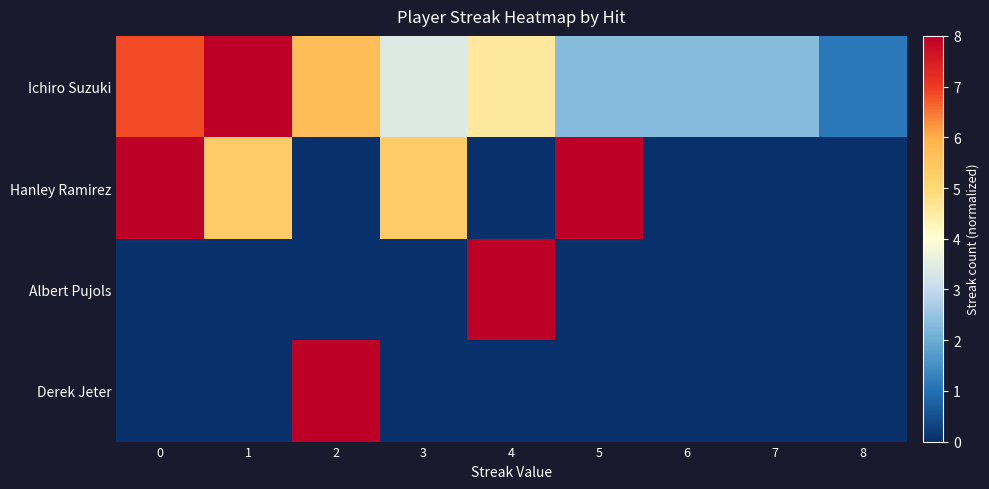

What is the greatest value displayed?

8.0